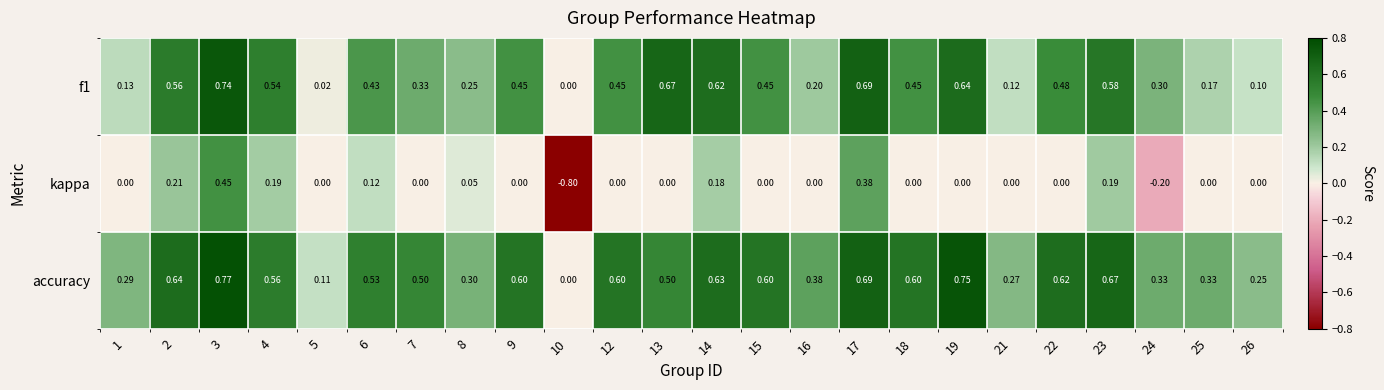

Which series has the largest total across all categories?

accuracy